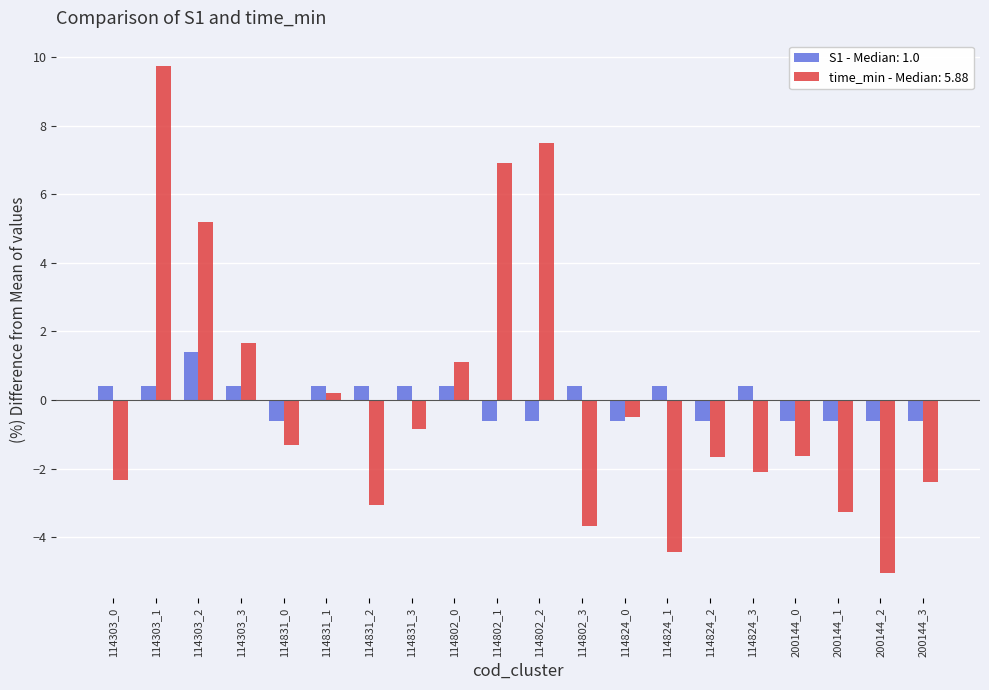

What is the label of the 17th bar from the right?

114303_3